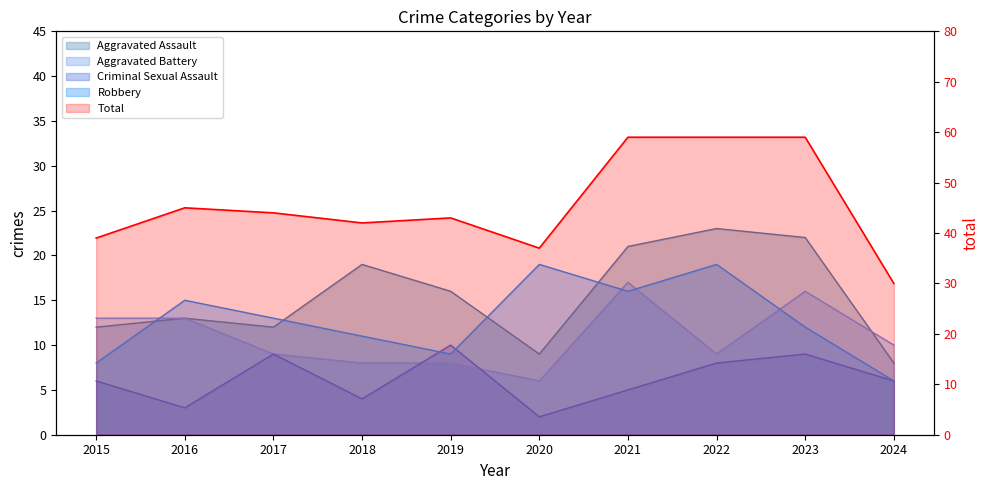

What is the sum of all Aggravated Assault values?

155